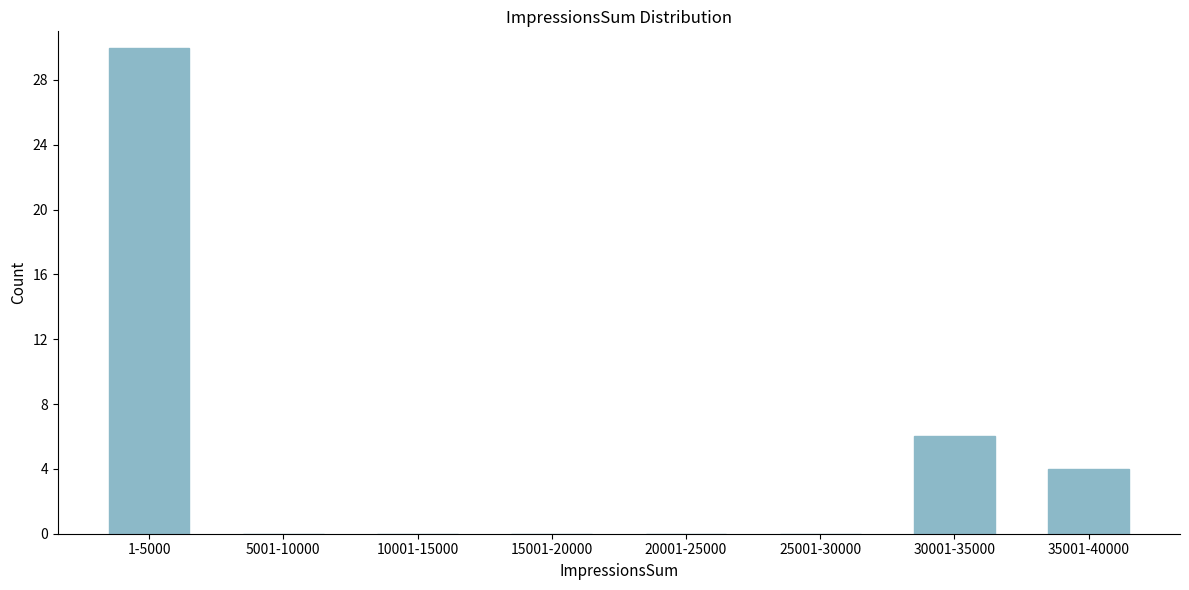

Reading left to right, transcribe all the data shown in this chart.

1-5000=30	5001-10000=0	10001-15000=0	15001-20000=0	20001-25000=0	25001-30000=0	30001-35000=6	35001-40000=4